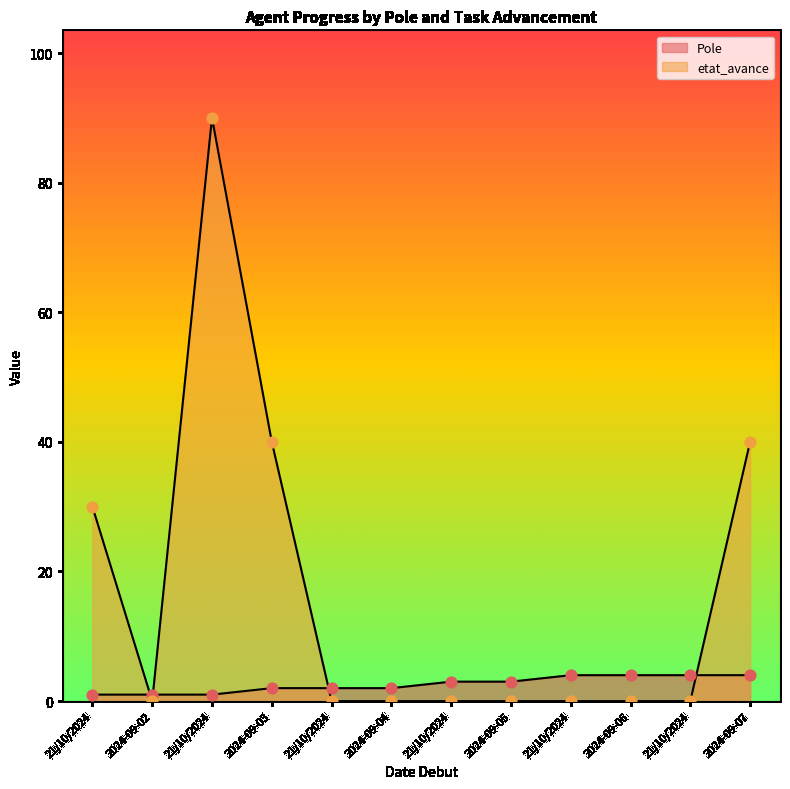

What is the total value across all series at 21/10/2024?

31